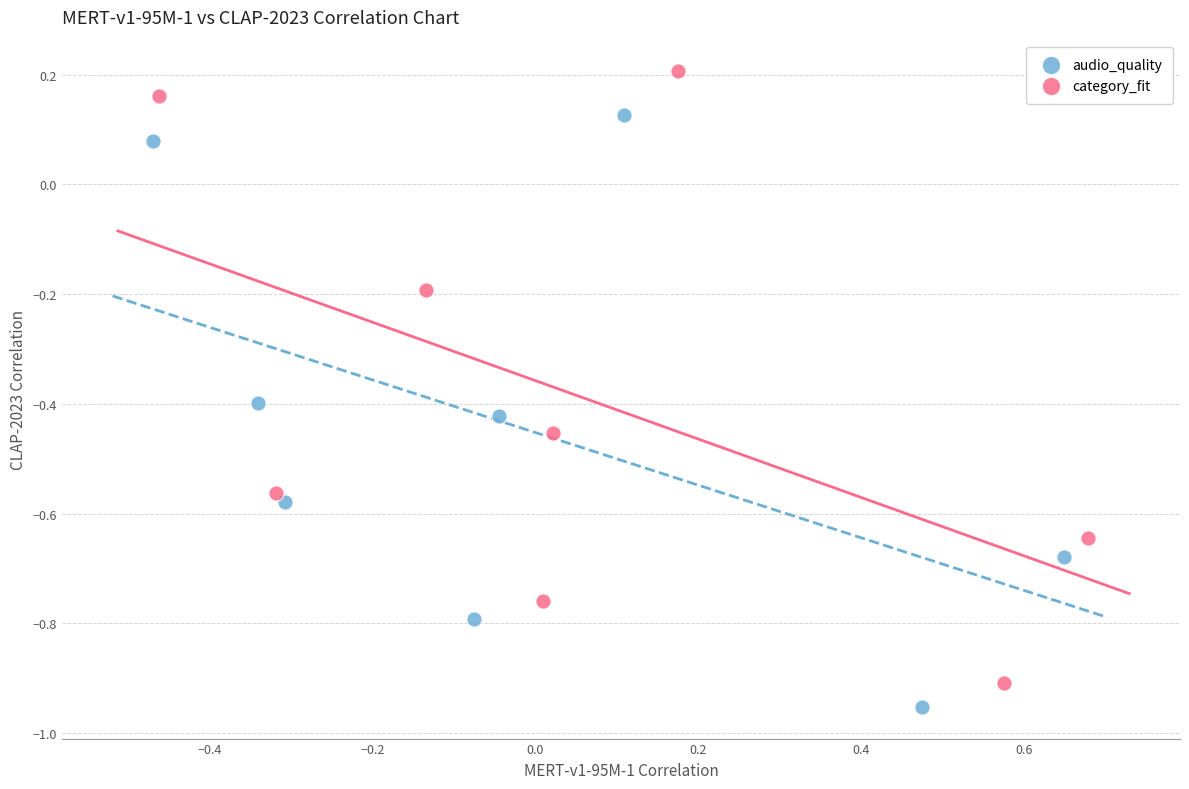

Which series contains the highest Y value?

category_fit